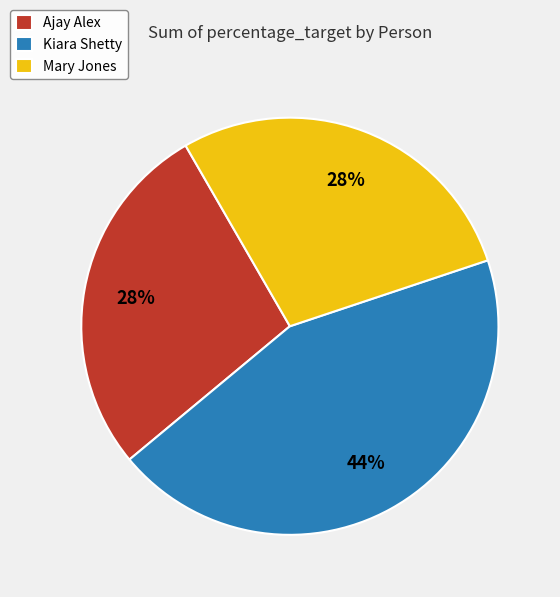

True or false: Kiara Shetty accounts for 58% of the total.

False